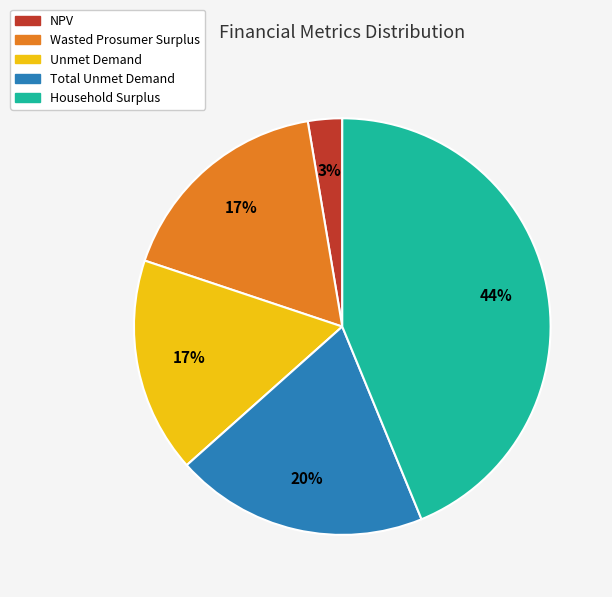

What is the ratio of the value at NPV to the value at Total Unmet Demand?

0.1